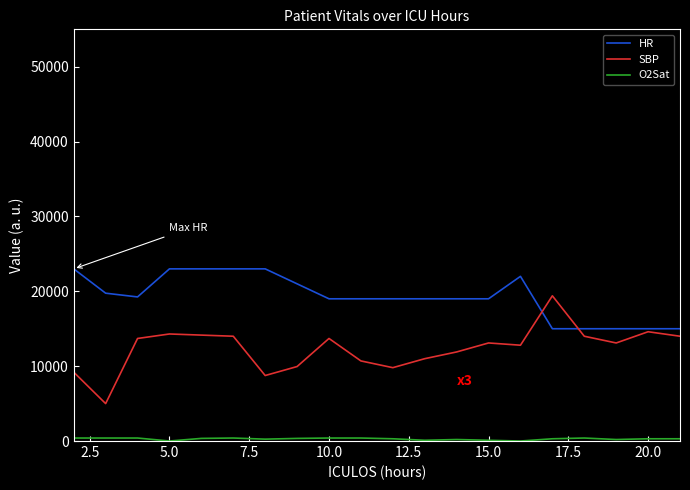

Is this an area chart (filled region under the line)?

No